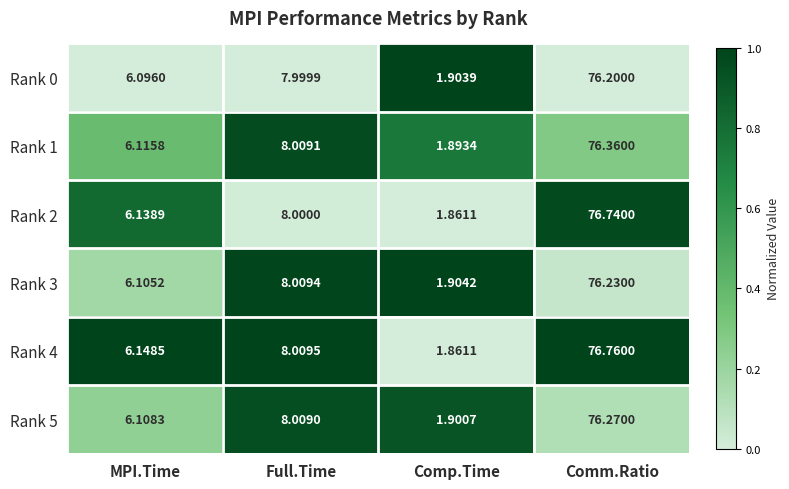

List the series in order of their peak value, highest first.

Rank 4, Rank 2, Rank 1, Rank 5, Rank 3, Rank 0